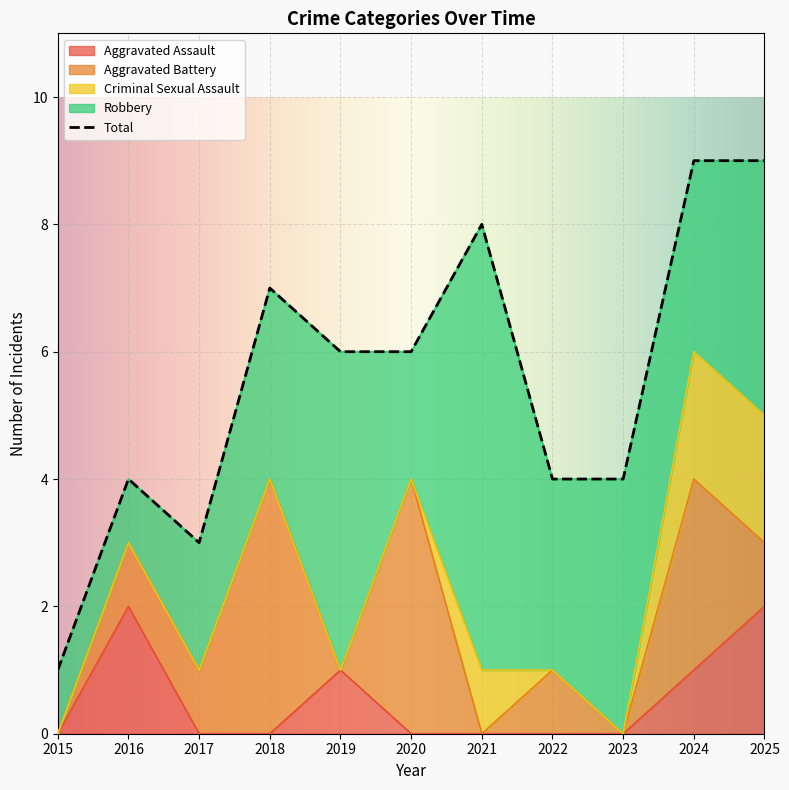

At how many categories does at least one series exceed 3?

9